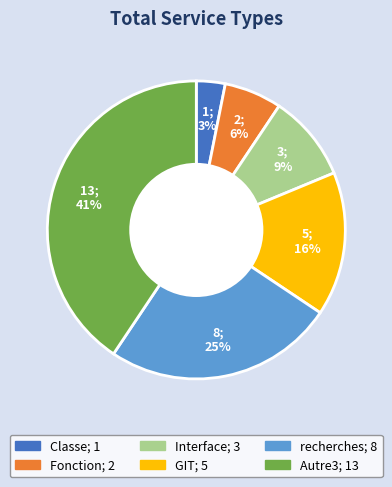

Rank the categories by value from lowest to highest.

Classe, Fonction, Interface, GIT, recherches, Autre3